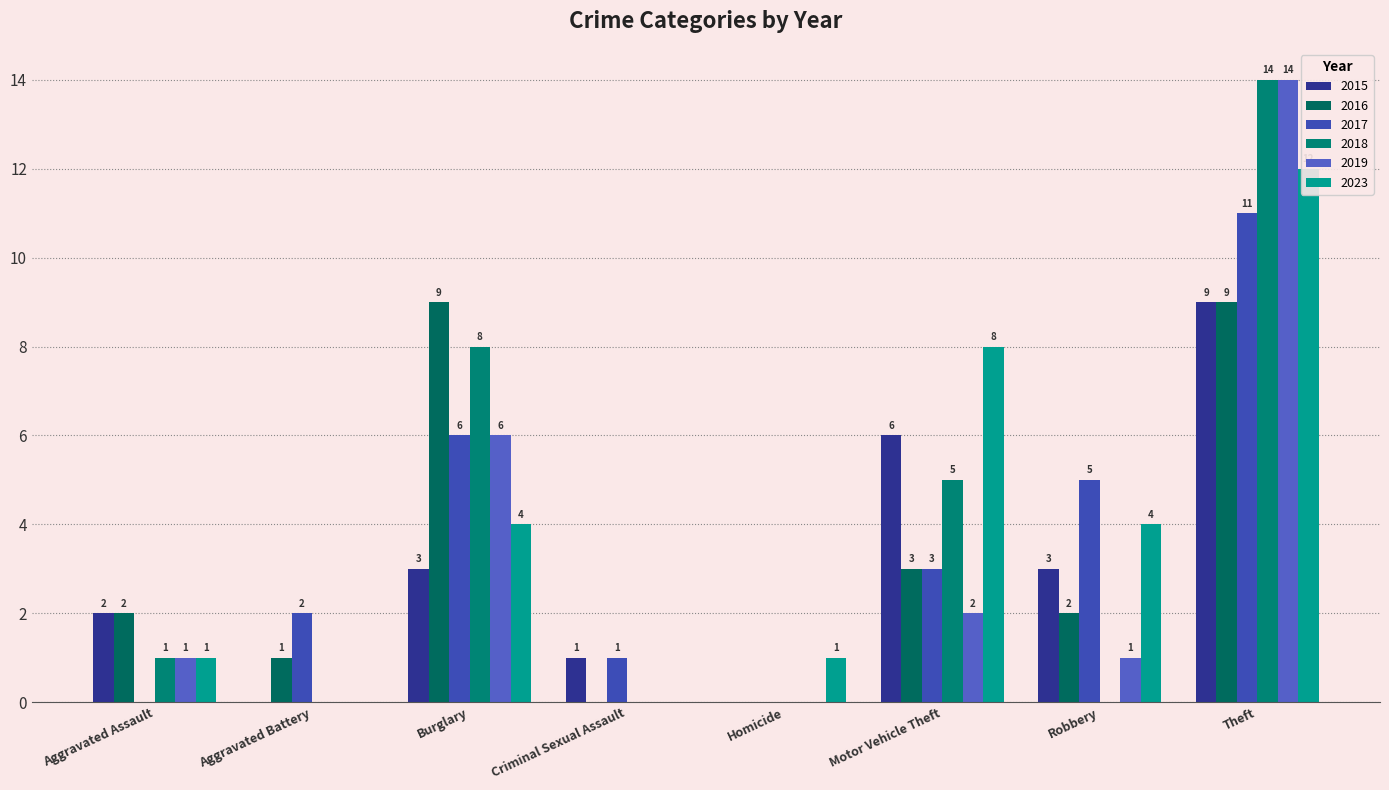

At which category does the chart reach its minimum across all series?

Aggravated Battery